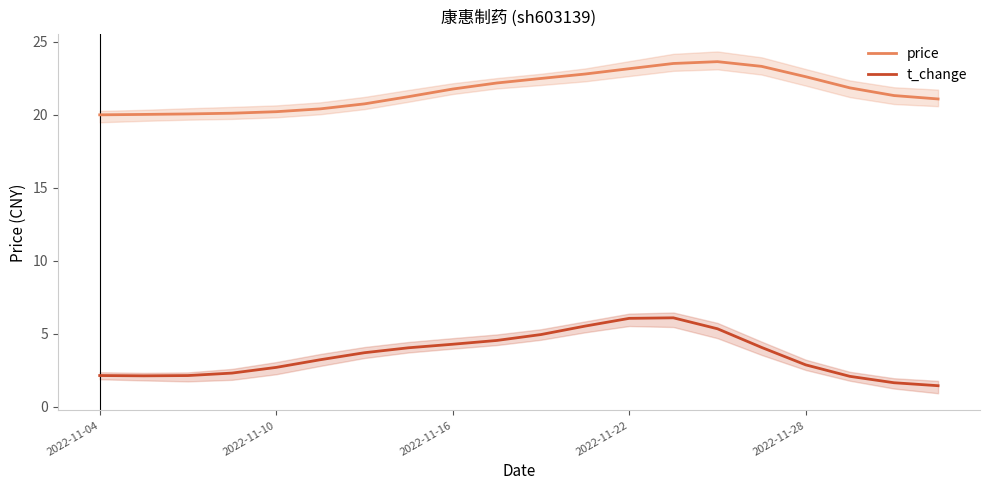

In t_change, how many points are lower than both neighbors (excluding endpoints)?

1